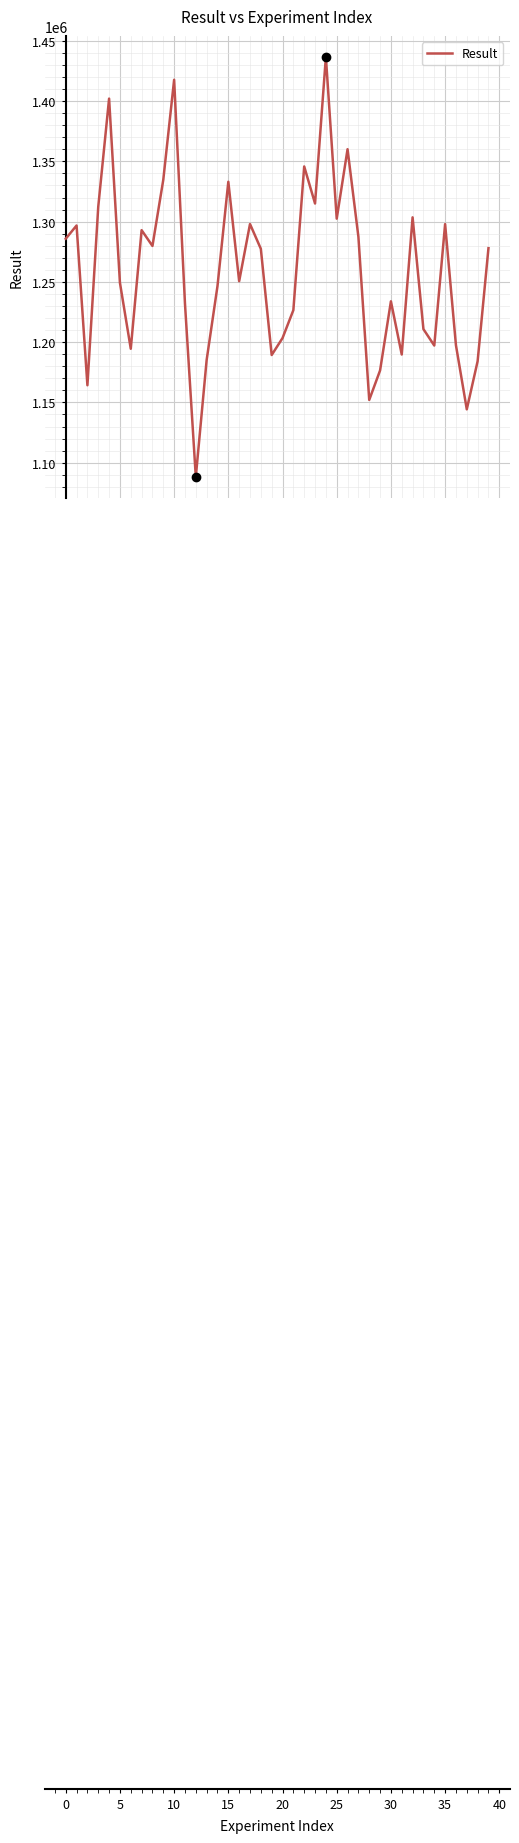

What is the difference between the maximum and minimum values?

348430.3